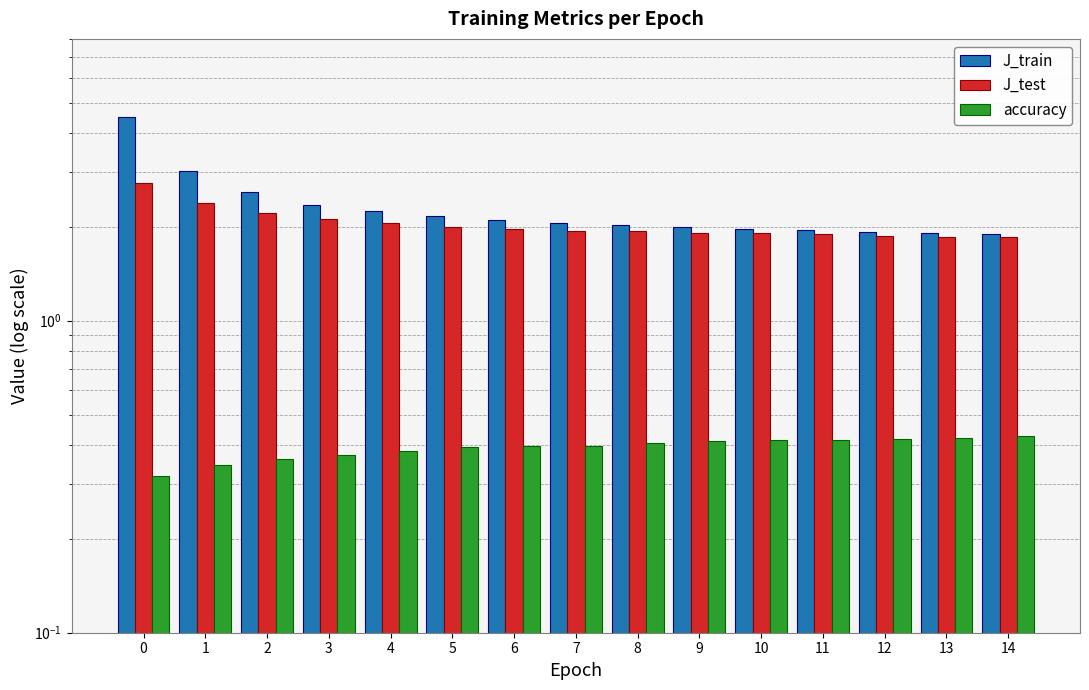

What is the total value across all series at 12?

4.2